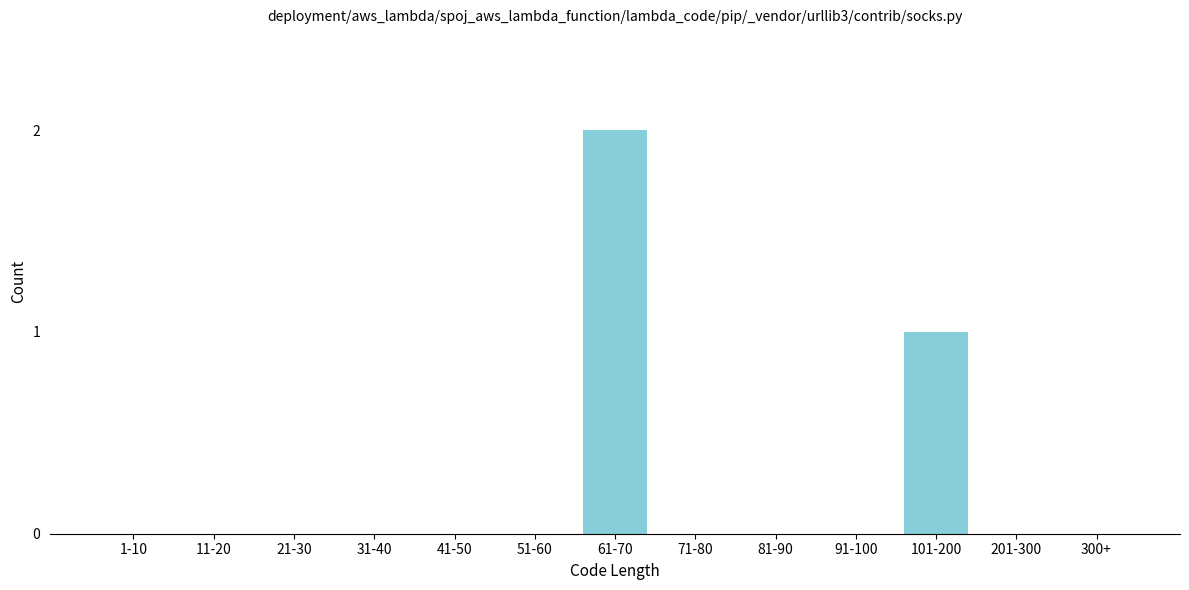

Reading left to right, what are all the values shown in this chart?

1-10=0	11-20=0	21-30=0	31-40=0	41-50=0	51-60=0	61-70=2	71-80=0	81-90=0	91-100=0	101-200=1	201-300=0	300+=0